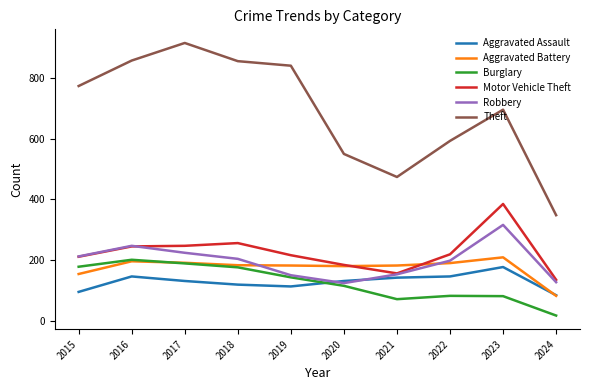

The Robbery series shows 198 at 2022. True or false?

True